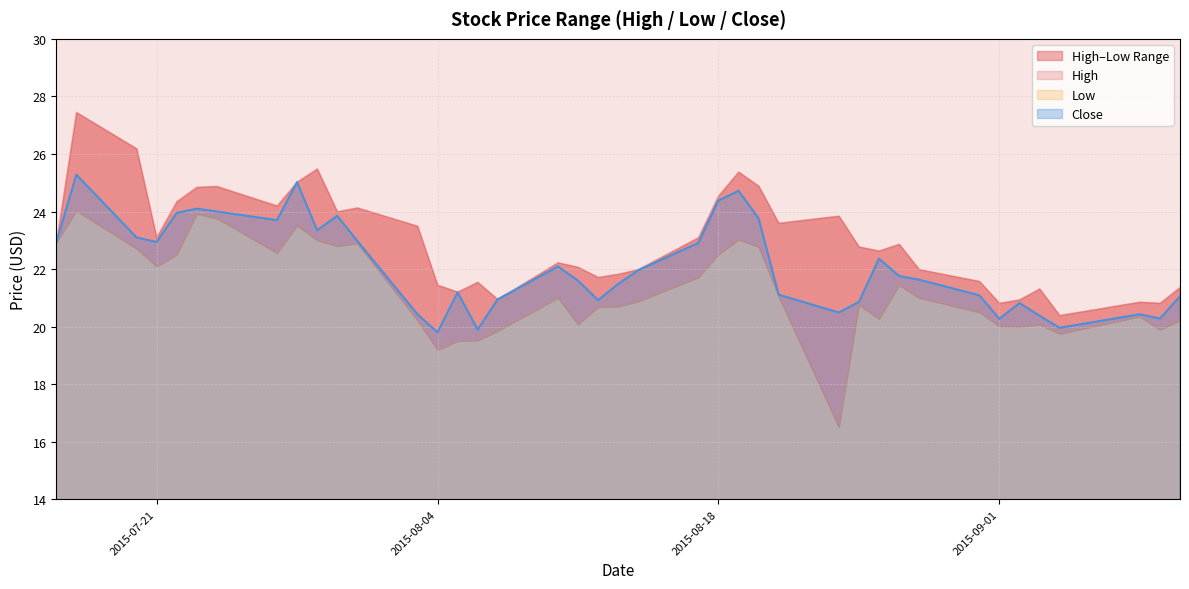

Which category has the highest value in the Low series?

2015-07-17